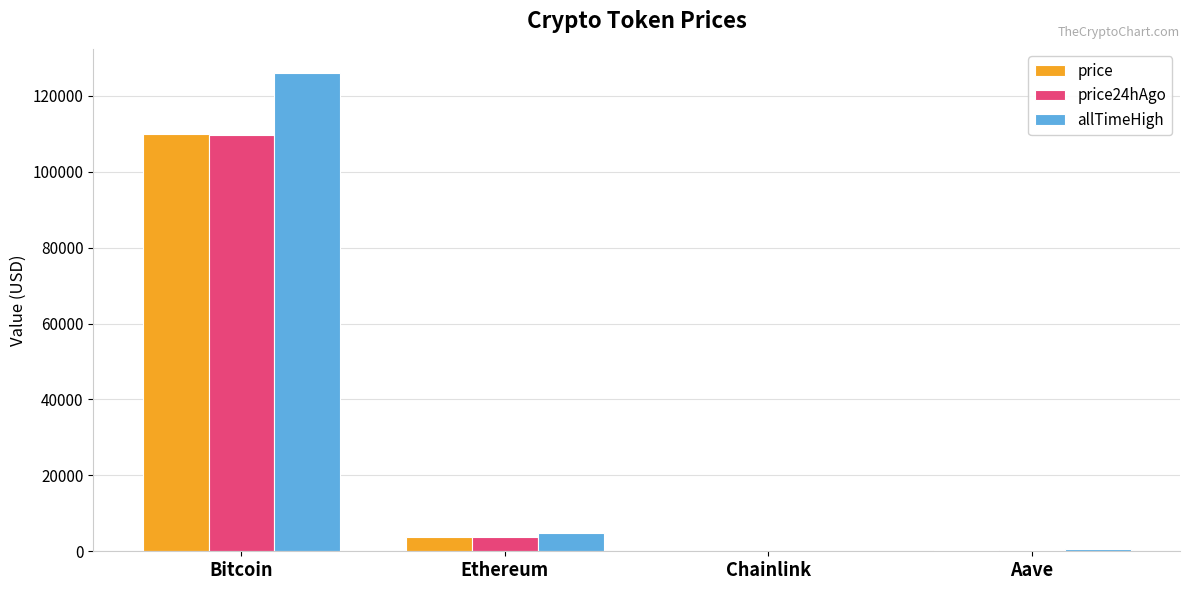

Is it true that allTimeHigh equals 126080.0 at Bitcoin?

True